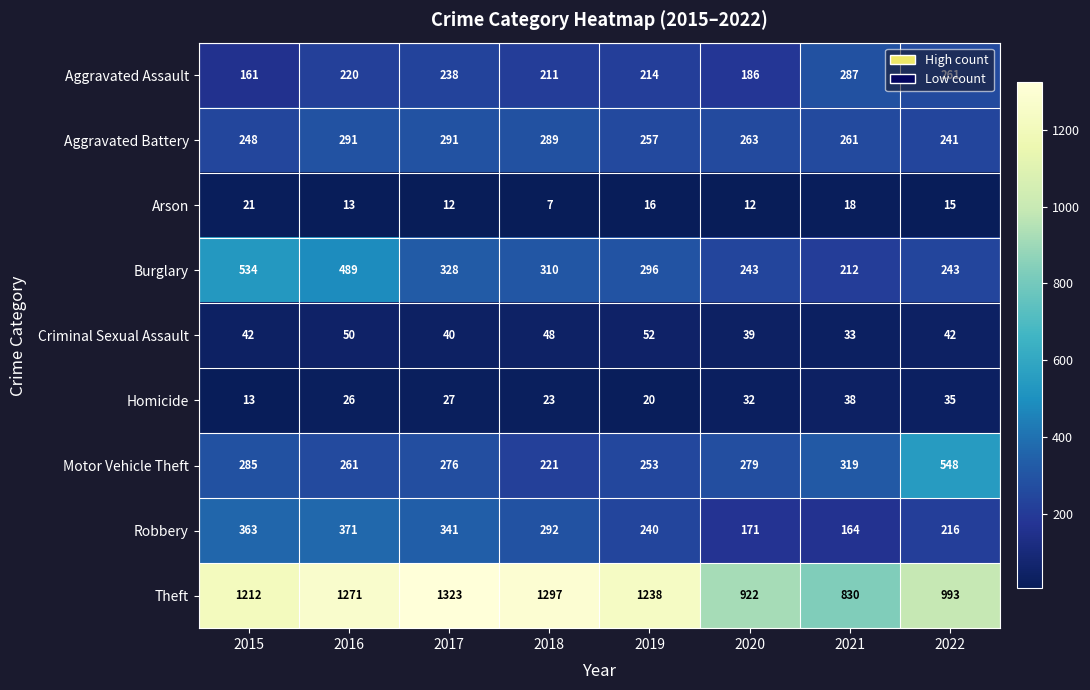

List the series in order of their peak value, lowest first.

Arson, Homicide, Criminal Sexual Assault, Aggravated Assault, Aggravated Battery, Robbery, Burglary, Motor Vehicle Theft, Theft